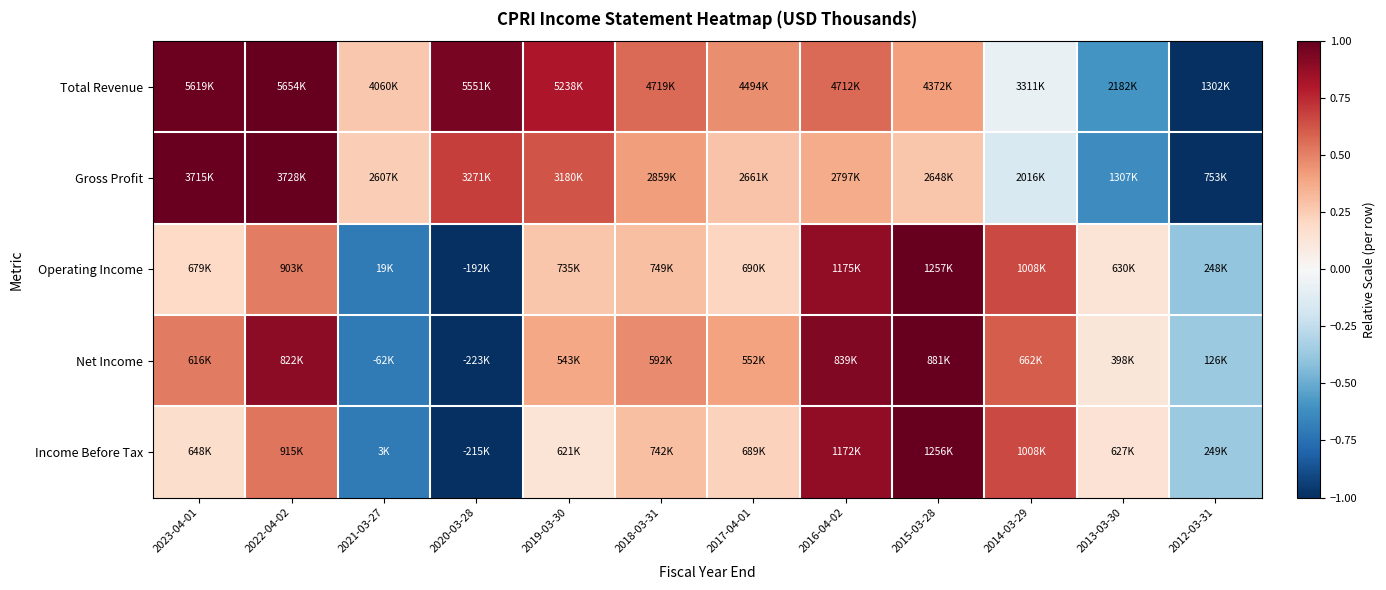

Which series has the largest total across all categories?

Total Revenue